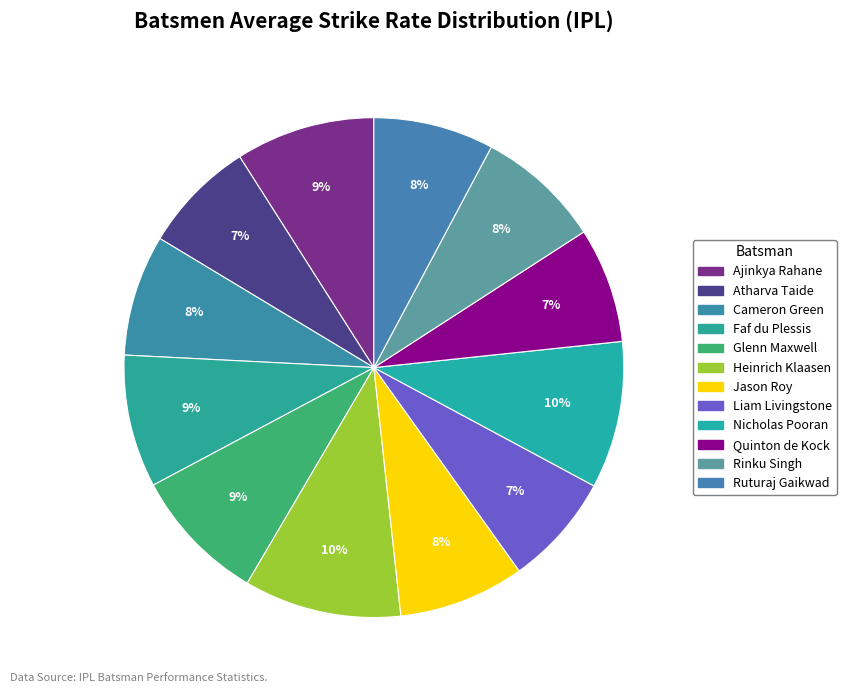

Count the number of slices in the pie.

12